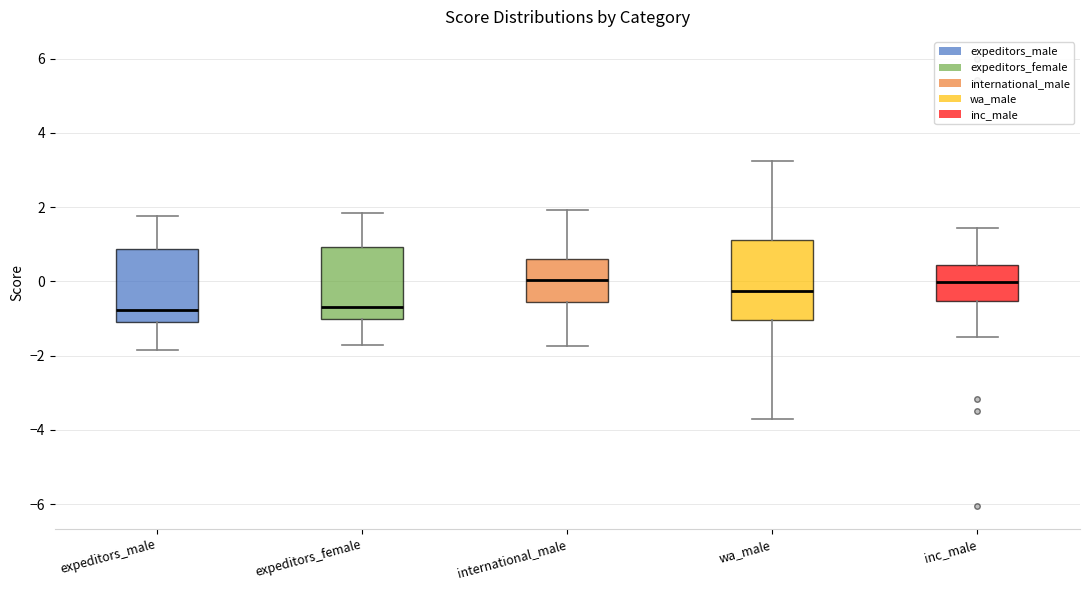

Reading left to right, read every box against the y-axis: the position of its median line, the range the box covers, and the ends of its whiskers. The values are not printed on the chart, so give them approximately, as read against the axis.

expeditors_male: median -0.8, box -1.0 to 0.8, whiskers -1.8 to 1.8
expeditors_female: median -0.6, box -1.0 to 1.0, whiskers -1.8 to 1.8
international_male: median 0.0, box -0.6 to 0.6, whiskers -1.8 to 2.0
wa_male: median -0.2, box -1.0 to 1.2, whiskers -3.8 to 3.2
inc_male: median 0.0, box -0.6 to 0.4, whiskers -1.4 to 1.4